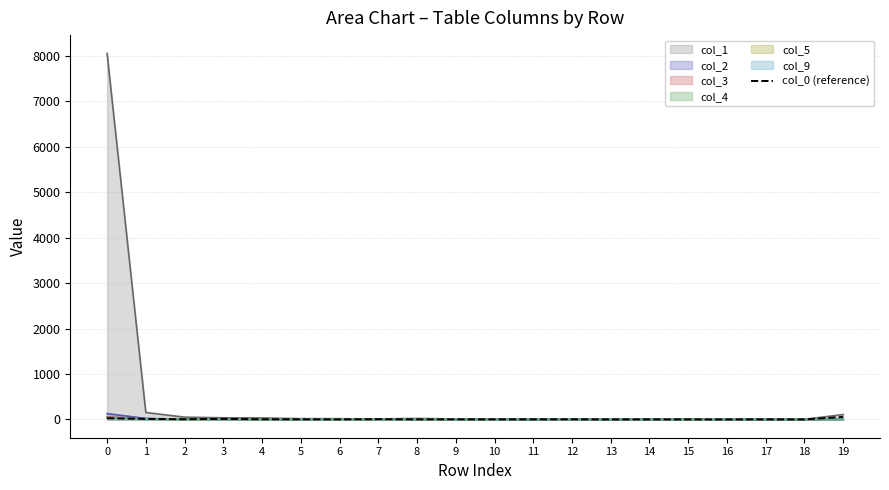

How many data points are less than 2?

7